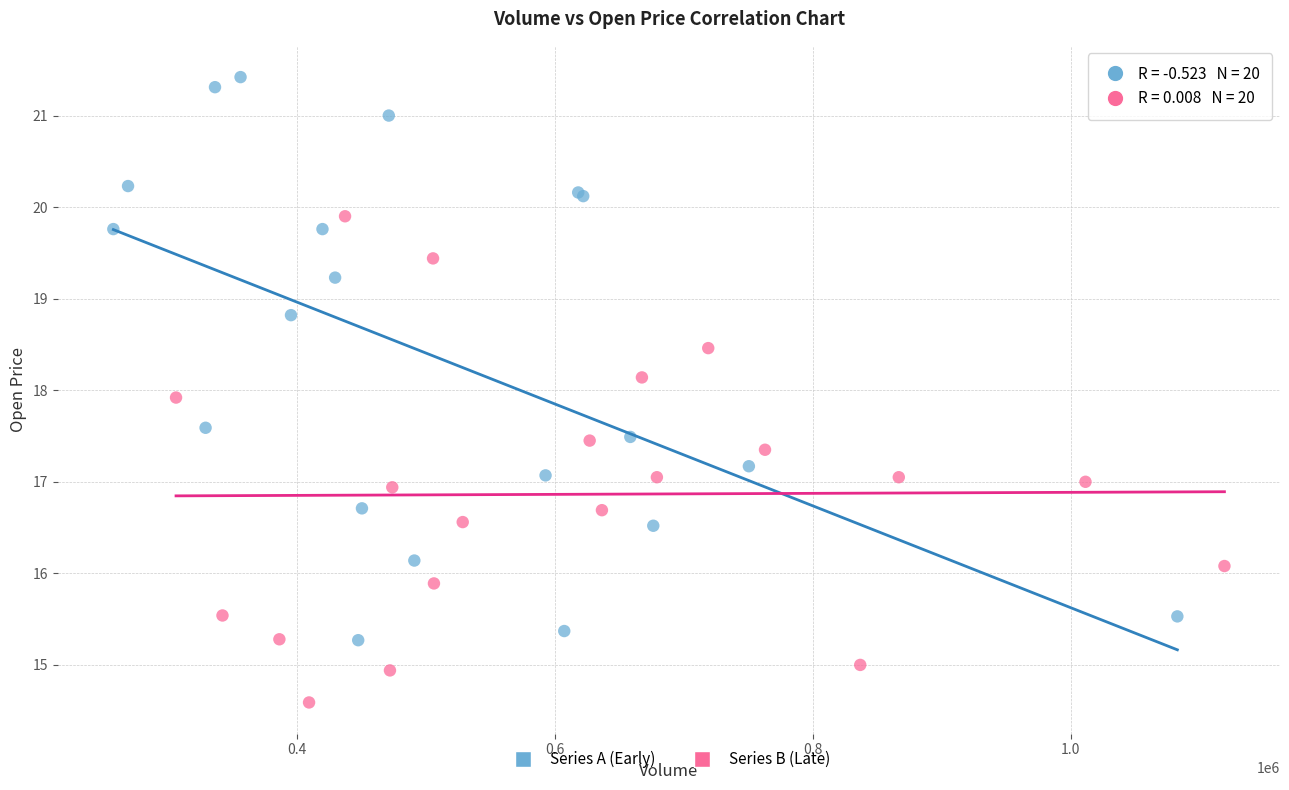

Which series reaches the minimum Y coordinate?

Series B (Late)